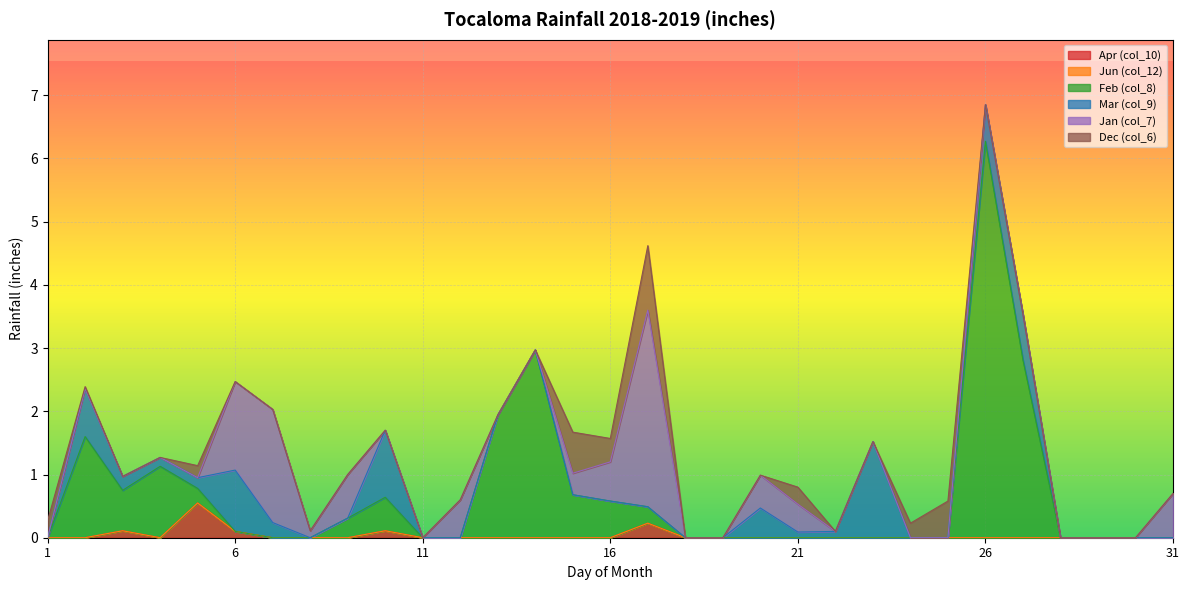

List the series in order of their peak value, lowest first.

Jun (col_12), Apr (col_10), Dec (col_6), Mar (col_9), Jan (col_7), Feb (col_8)